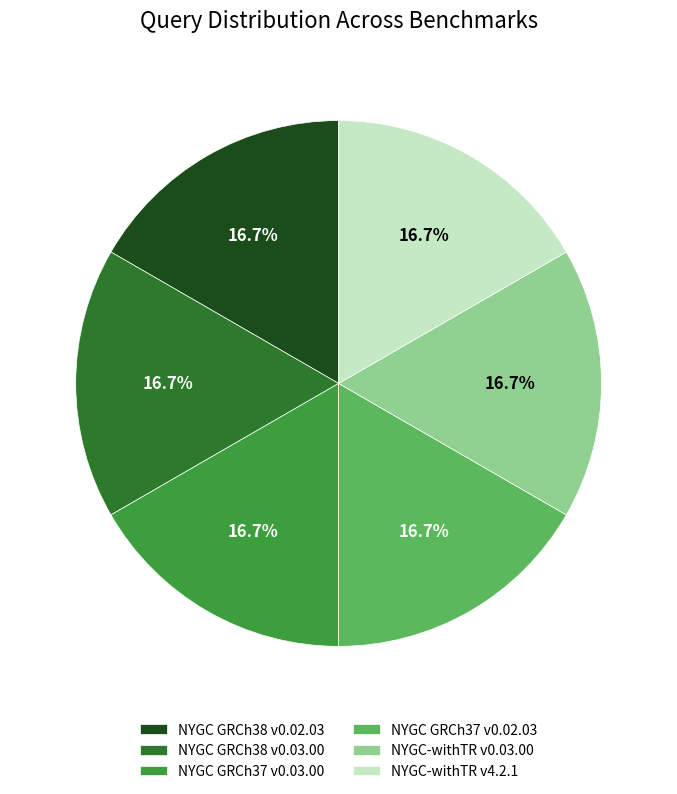

What is the ratio of the value at NYGC-withTR v0.03.00 to the value at NYGC GRCh37 v0.03.00?

1.0